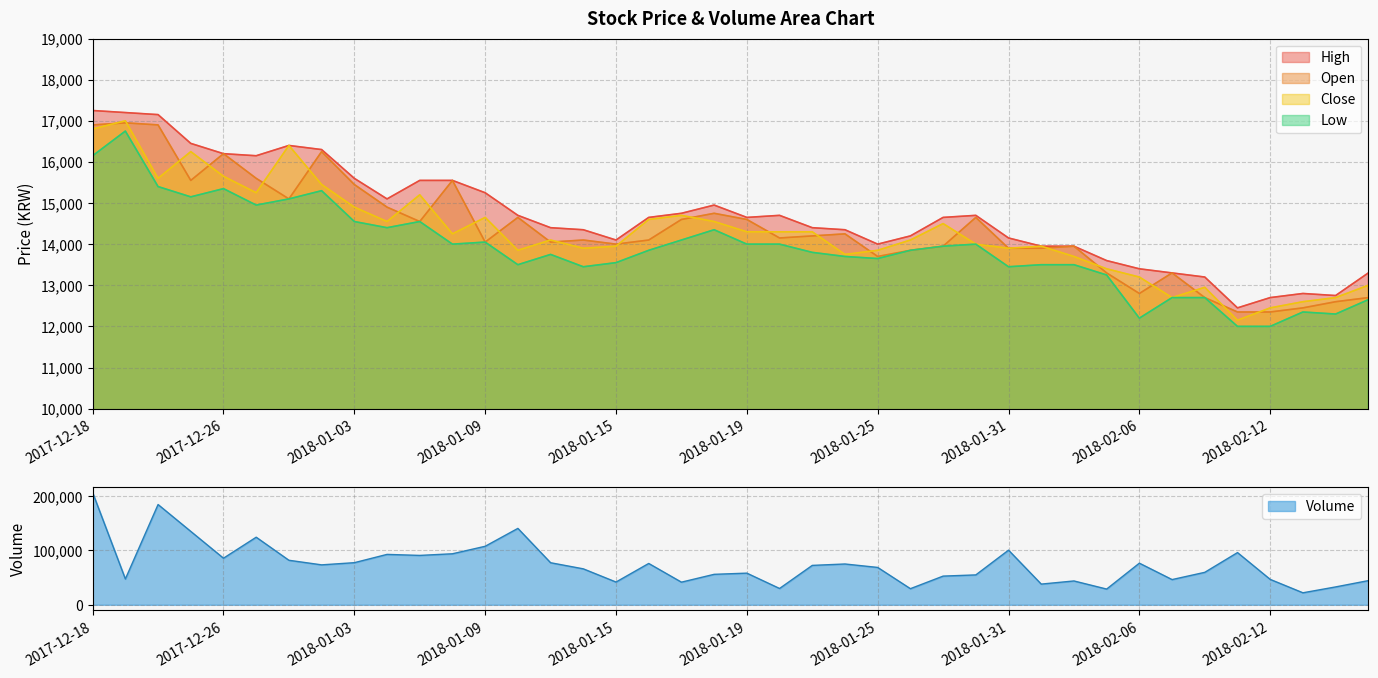

True or false: Close and Volume cross at least once.

False